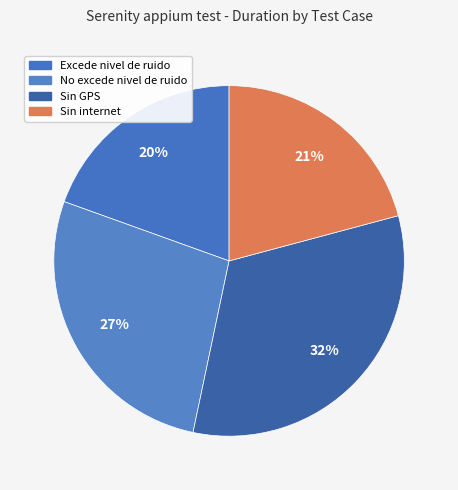

Rank the categories by value from highest to lowest.

Sin GPS, No excede nivel de ruido, Sin internet, Excede nivel de ruido